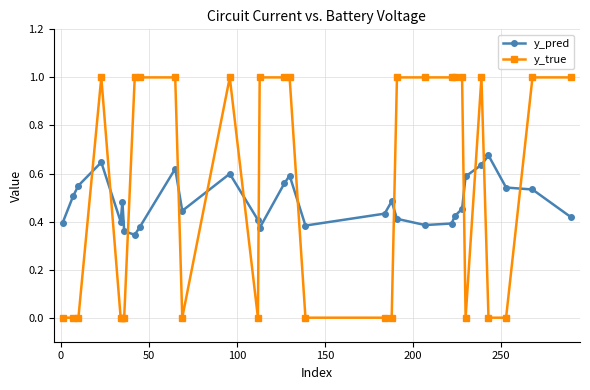

What is the greatest value displayed?

1.0